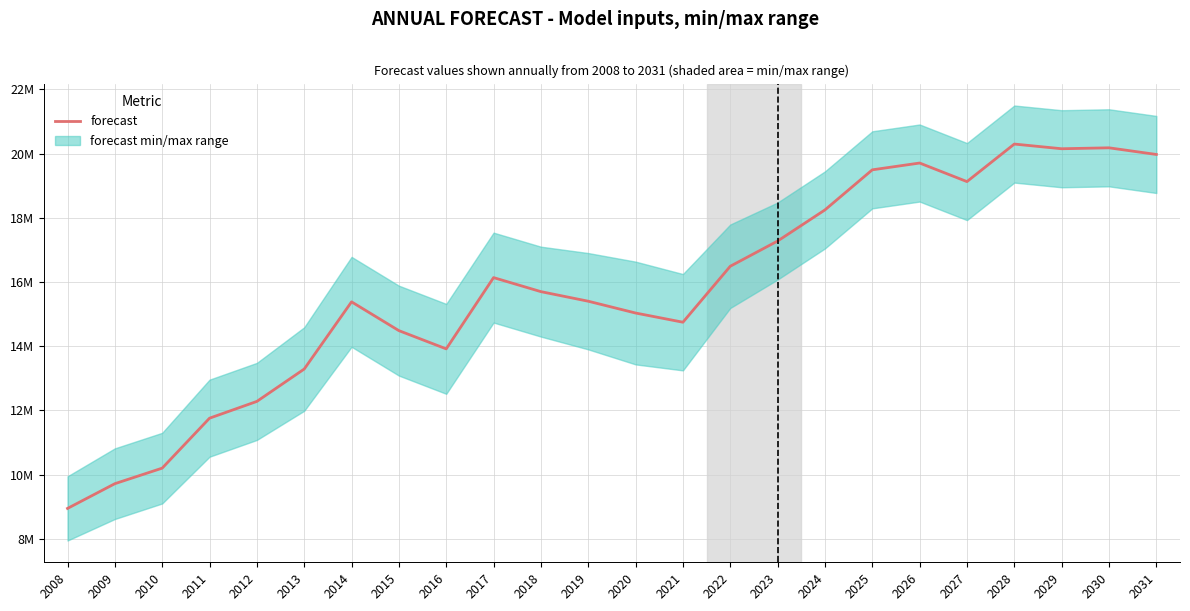

The chart shows a value of 28454703 at 2029. True or false?

False